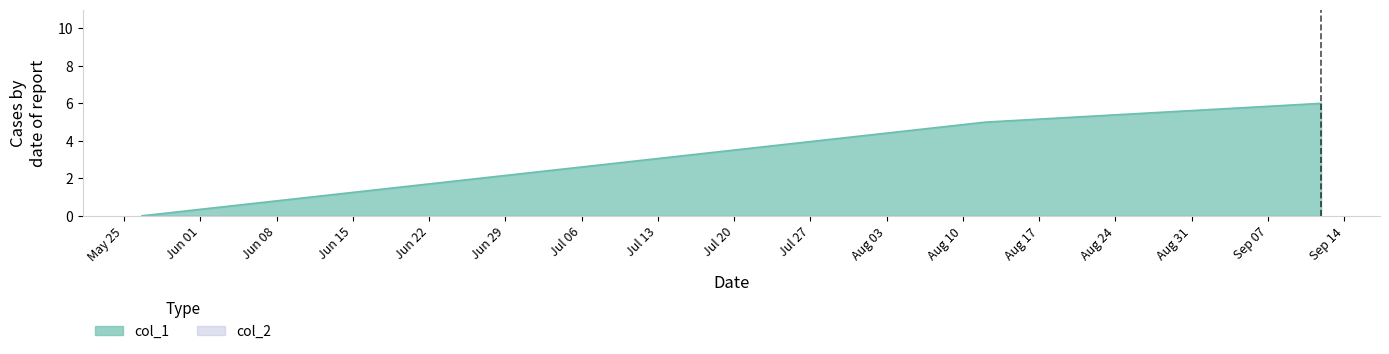

How many lines are shown in the chart?

2